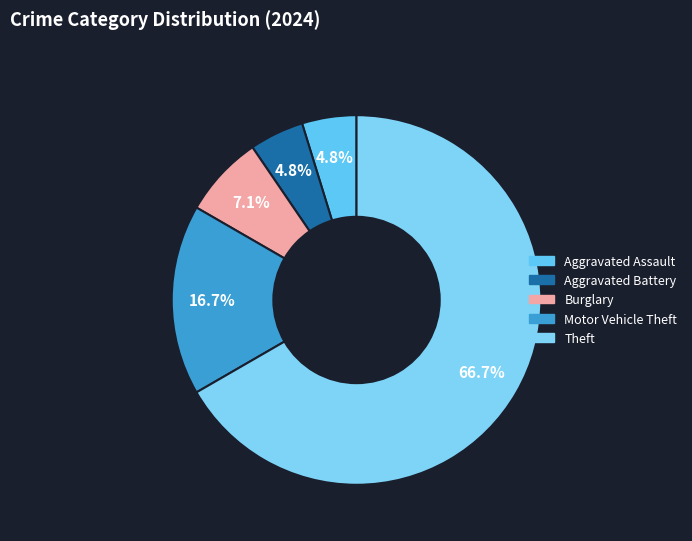

How many slices are in this pie chart?

5